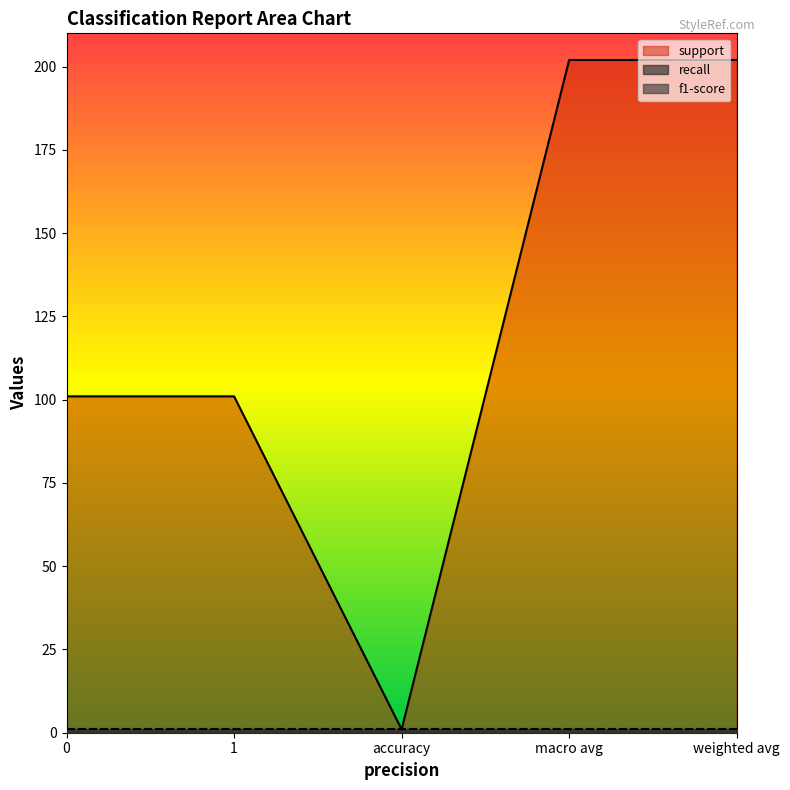

True or false: support has a value of 202 at macro avg.

True